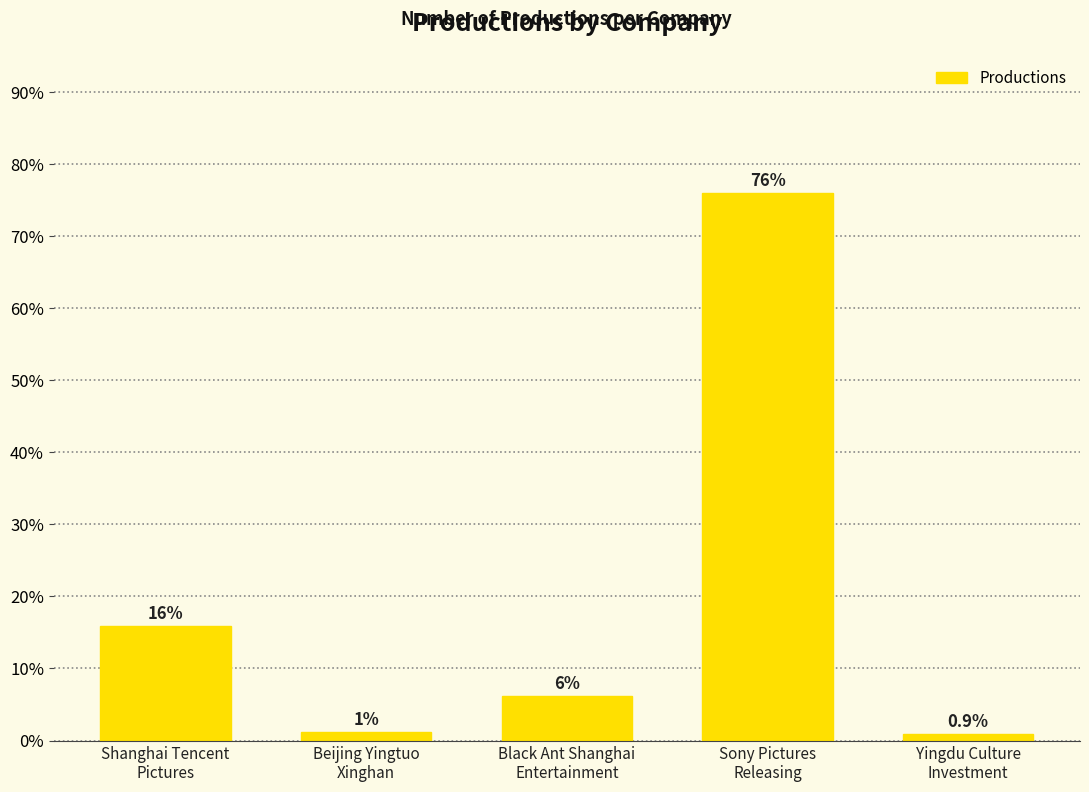

How many bars are there in total?

5